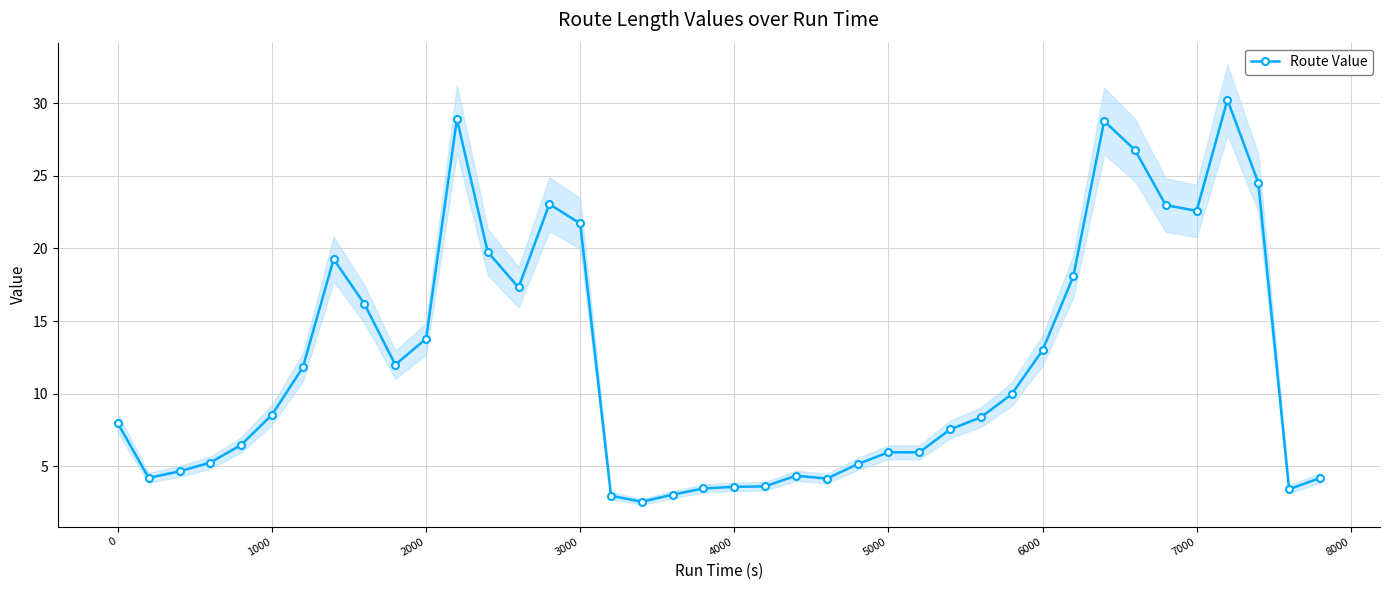

True or false: Route Value has more than 2 interior local peaks.

True